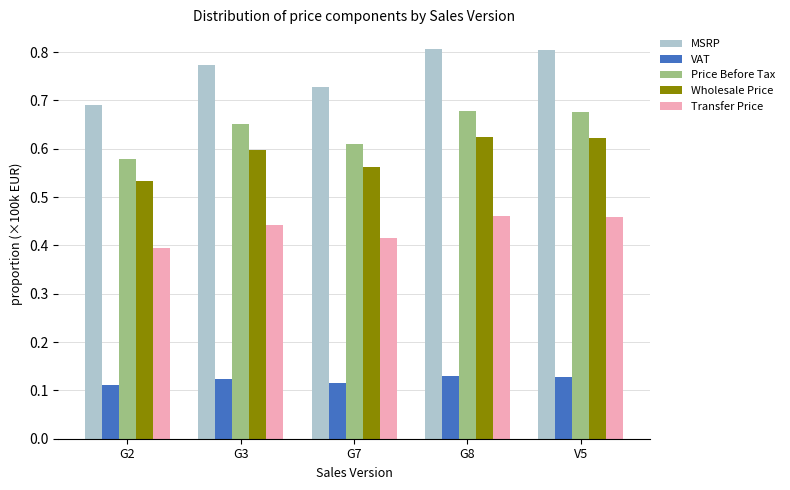

Between G7 and V5, which series saw the biggest shift?

MSRP